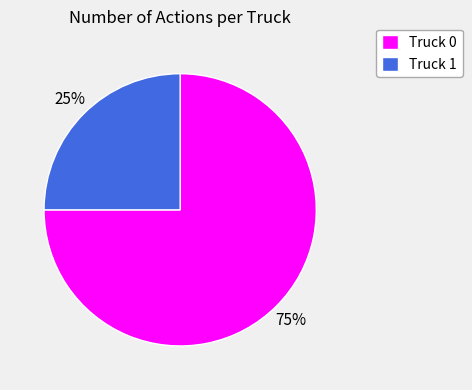

Does Truck 0 represent more than half of the total?

Yes